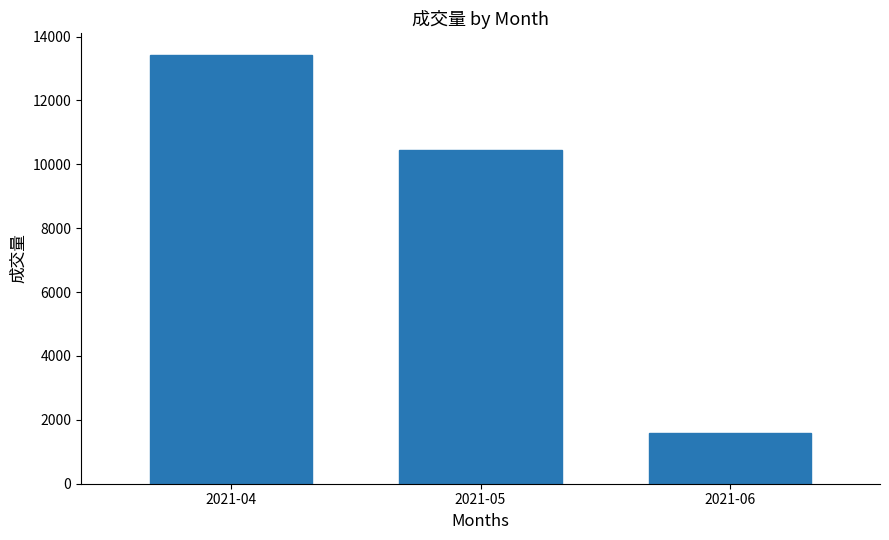

Does the chart contain stacked bars?

No